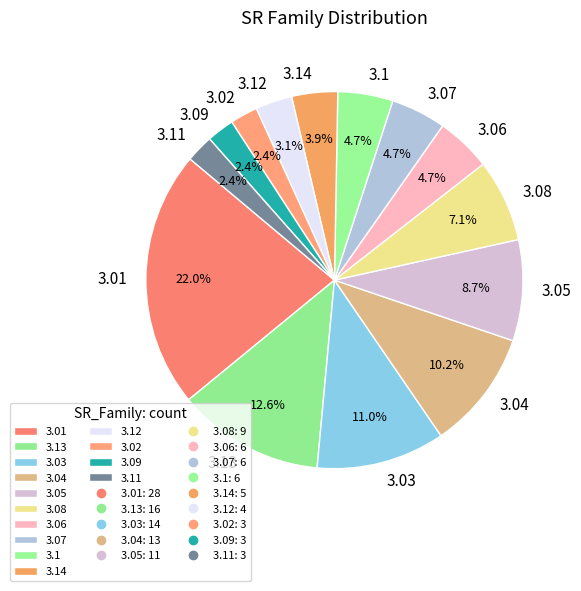

Approximately how many times larger is the value at 3.09 compared to 3.11?

1.0